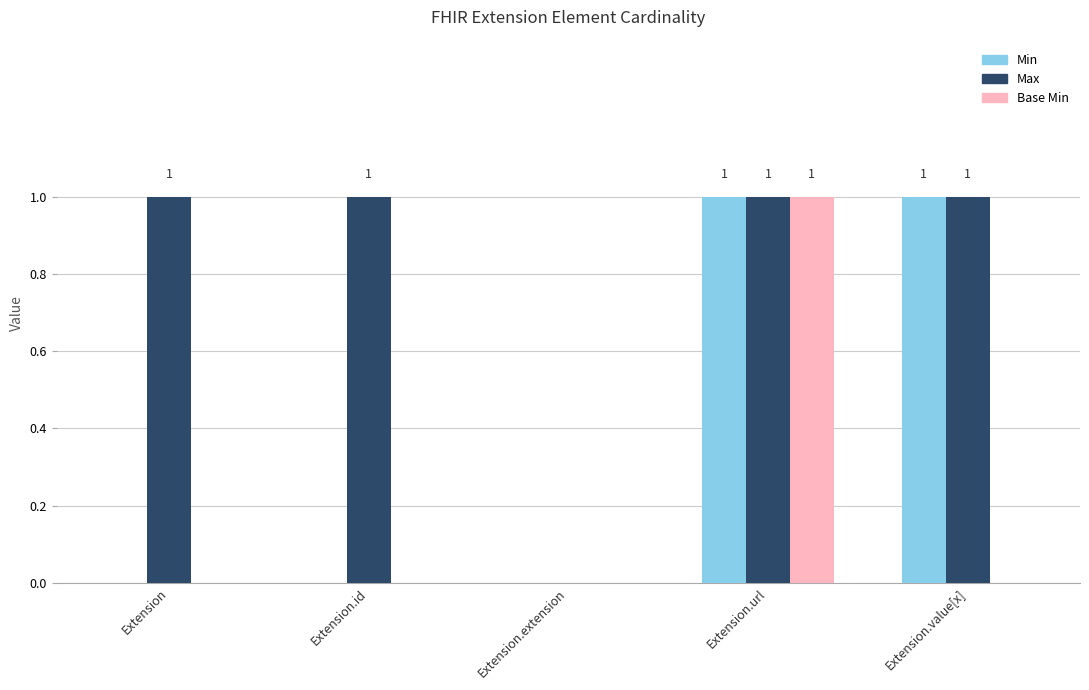

At which label does Base Min reach its peak?

Extension.url